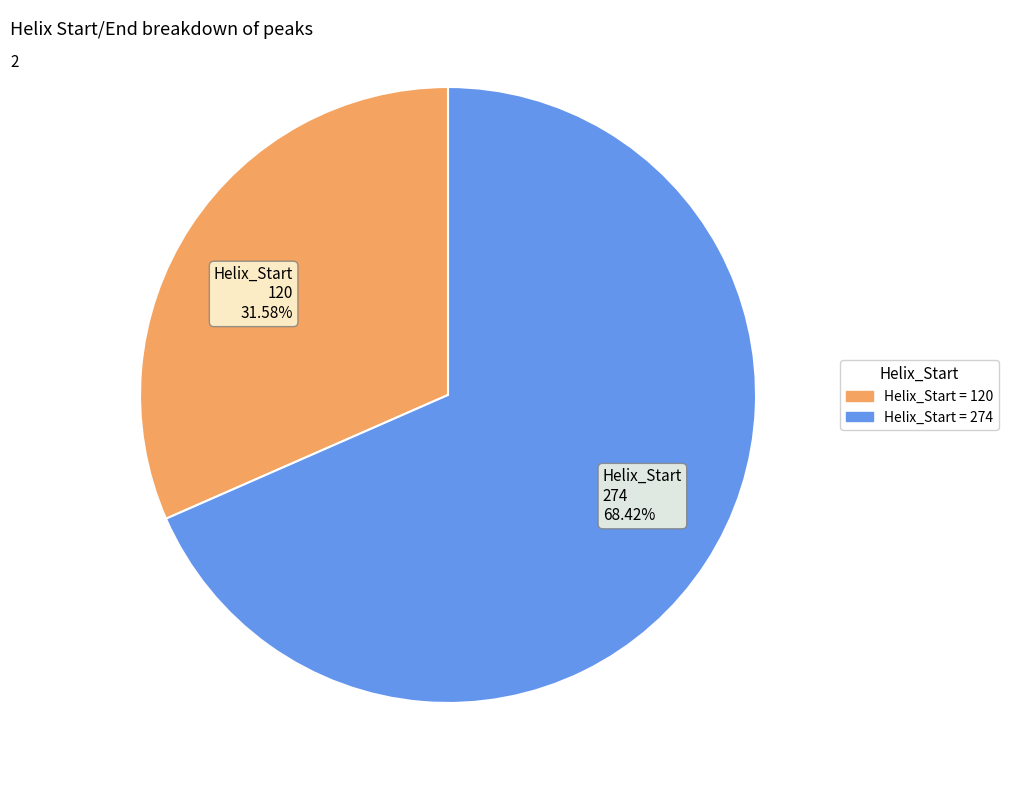

Is the sum of Helix_Start 120 31.58% and Helix_Start 274 68.42% greater than half?

Yes